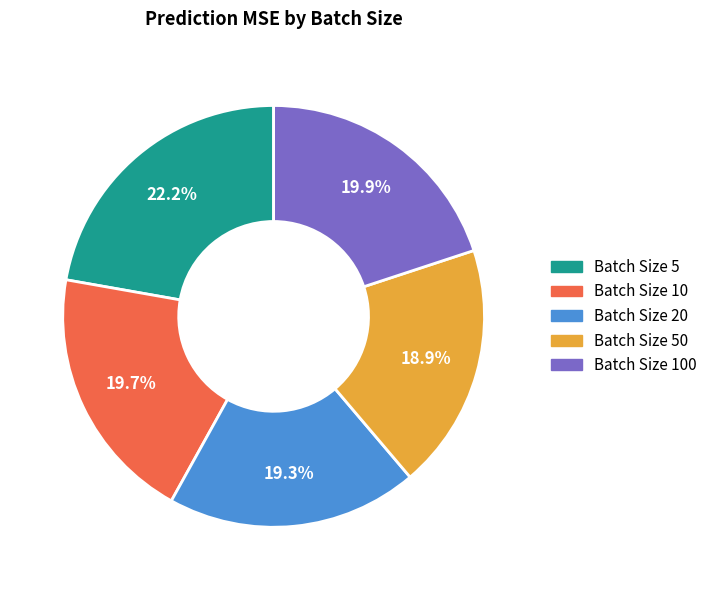

Is there a majority slice in this chart?

No